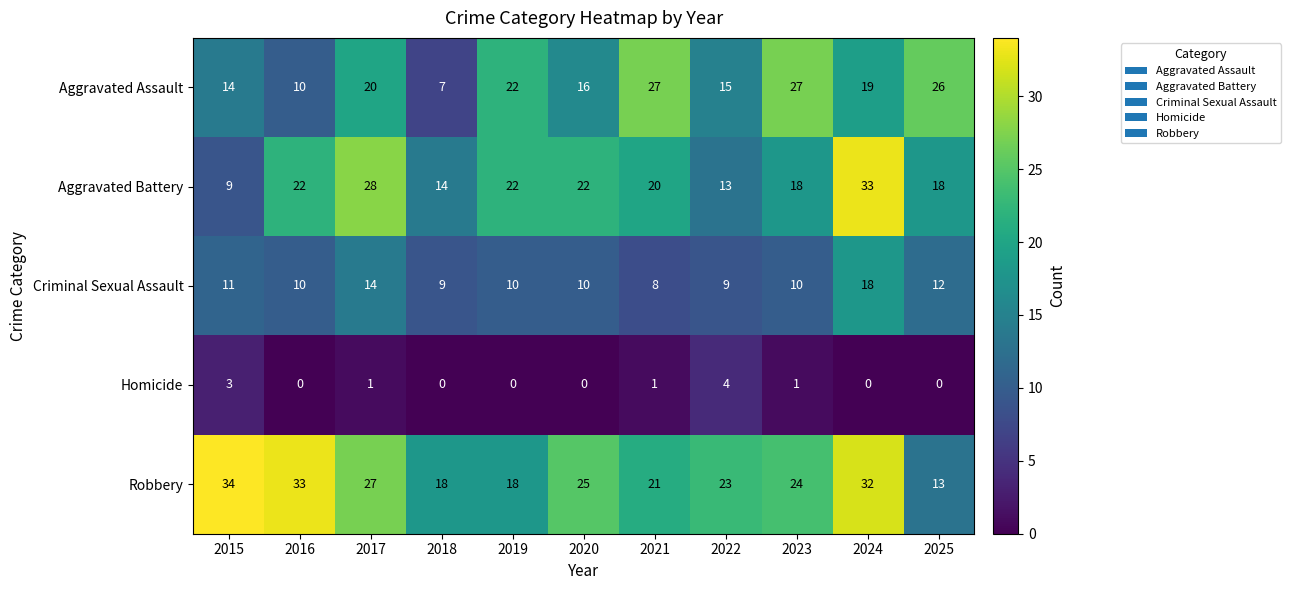

Which series has the widest spread of values?

Aggravated Battery